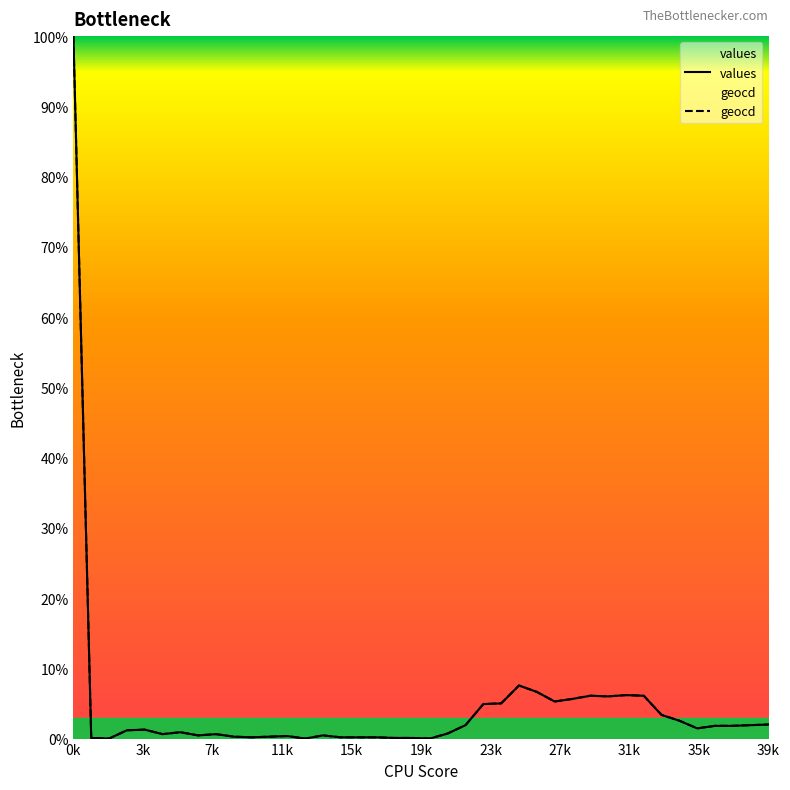

At which category is the sum across all series the highest?

0k